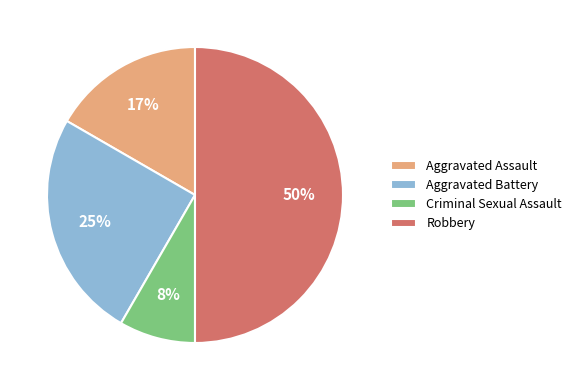

Which category has the biggest portion of the pie?

Robbery